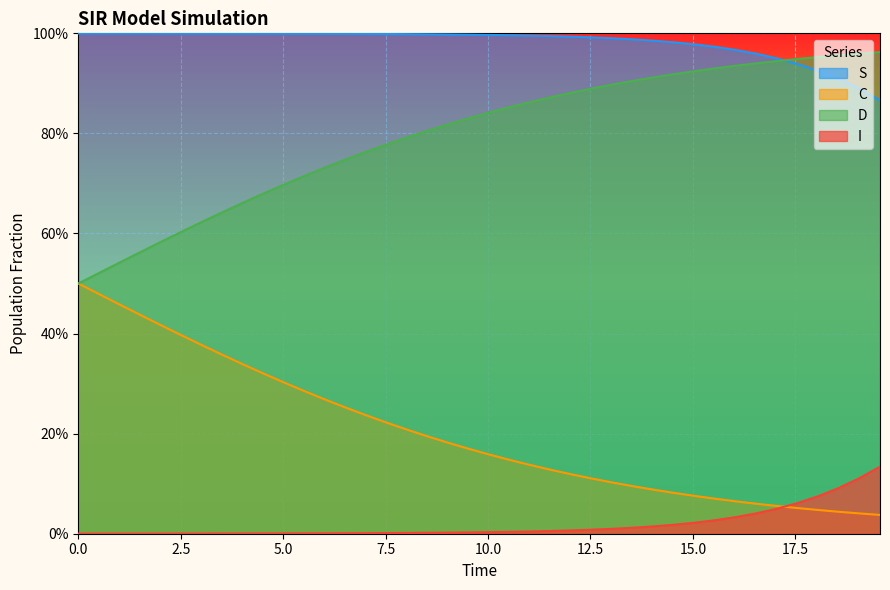

At which category is the sum across all series the highest?

2.5